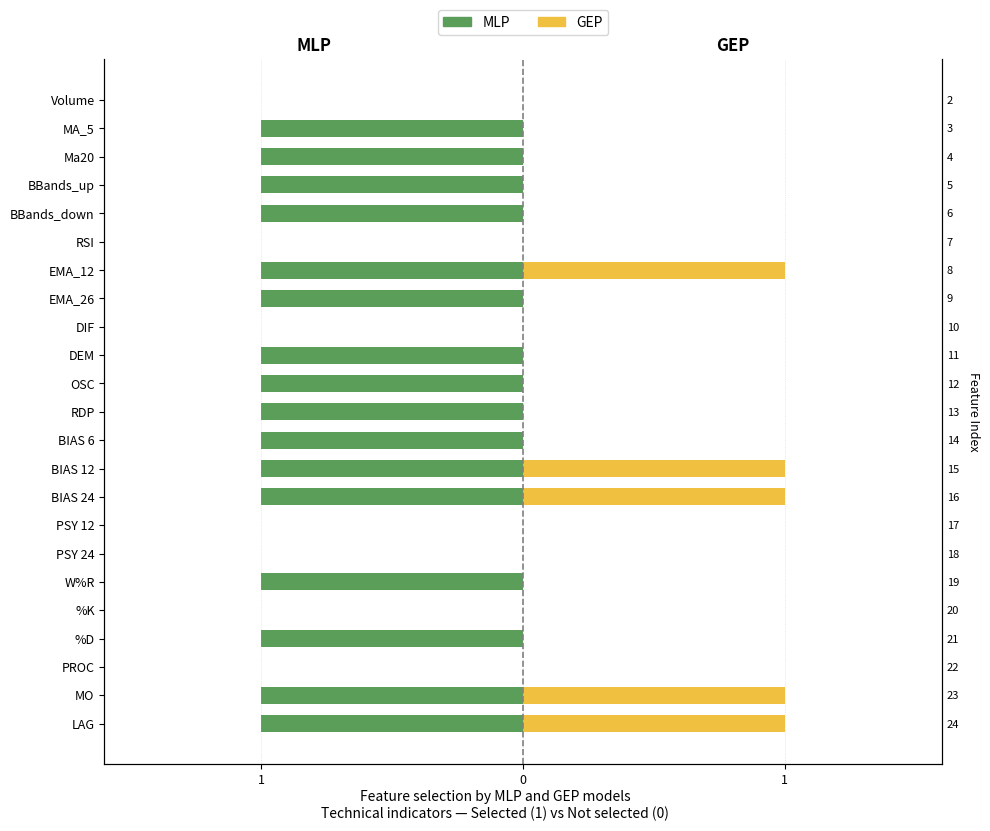

What is the difference between the maximum and second lowest values in the GEP series?

1